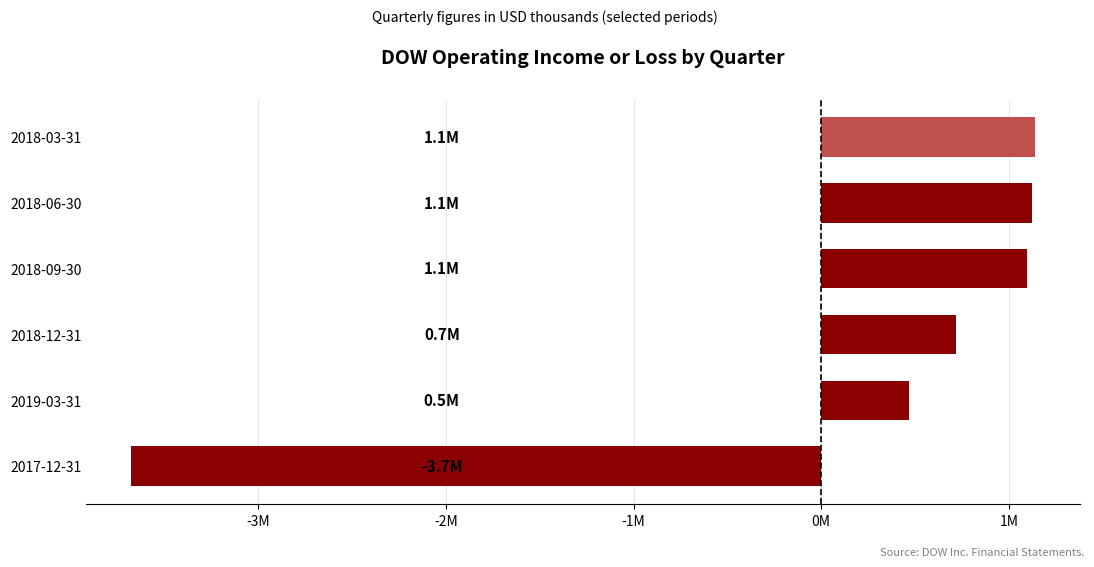

How many values are below zero?

1